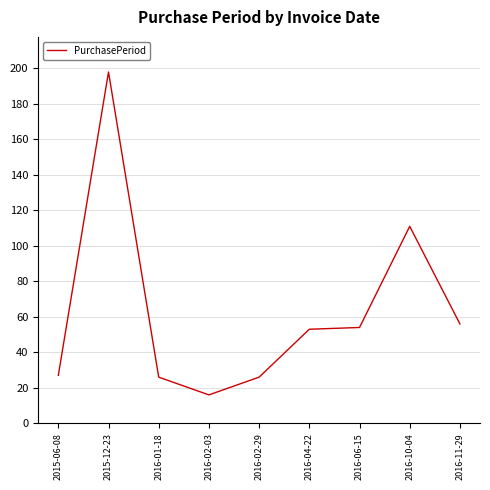

What is the sum of the values at 2015-12-23 and 2016-02-29?

224